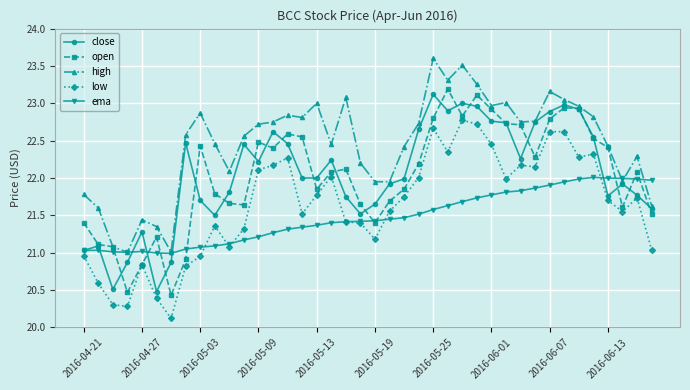

What is the value of the close point at the 9th from the left?

21.7